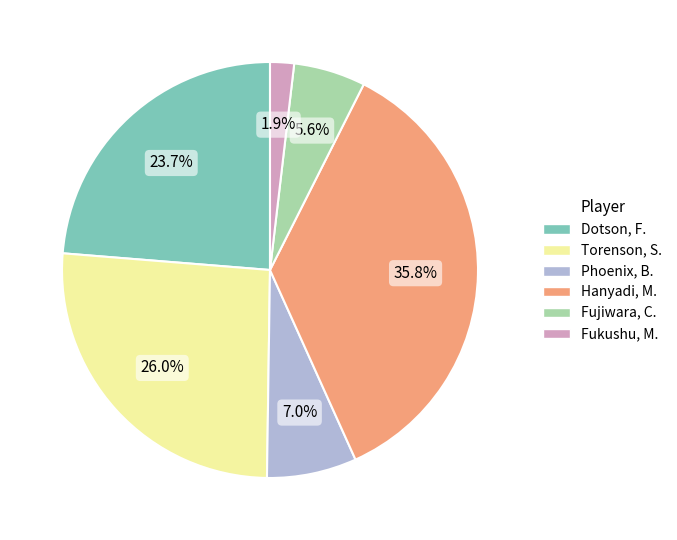

To the nearest percent, what percentage of the pie is Dotson, F.?

24%